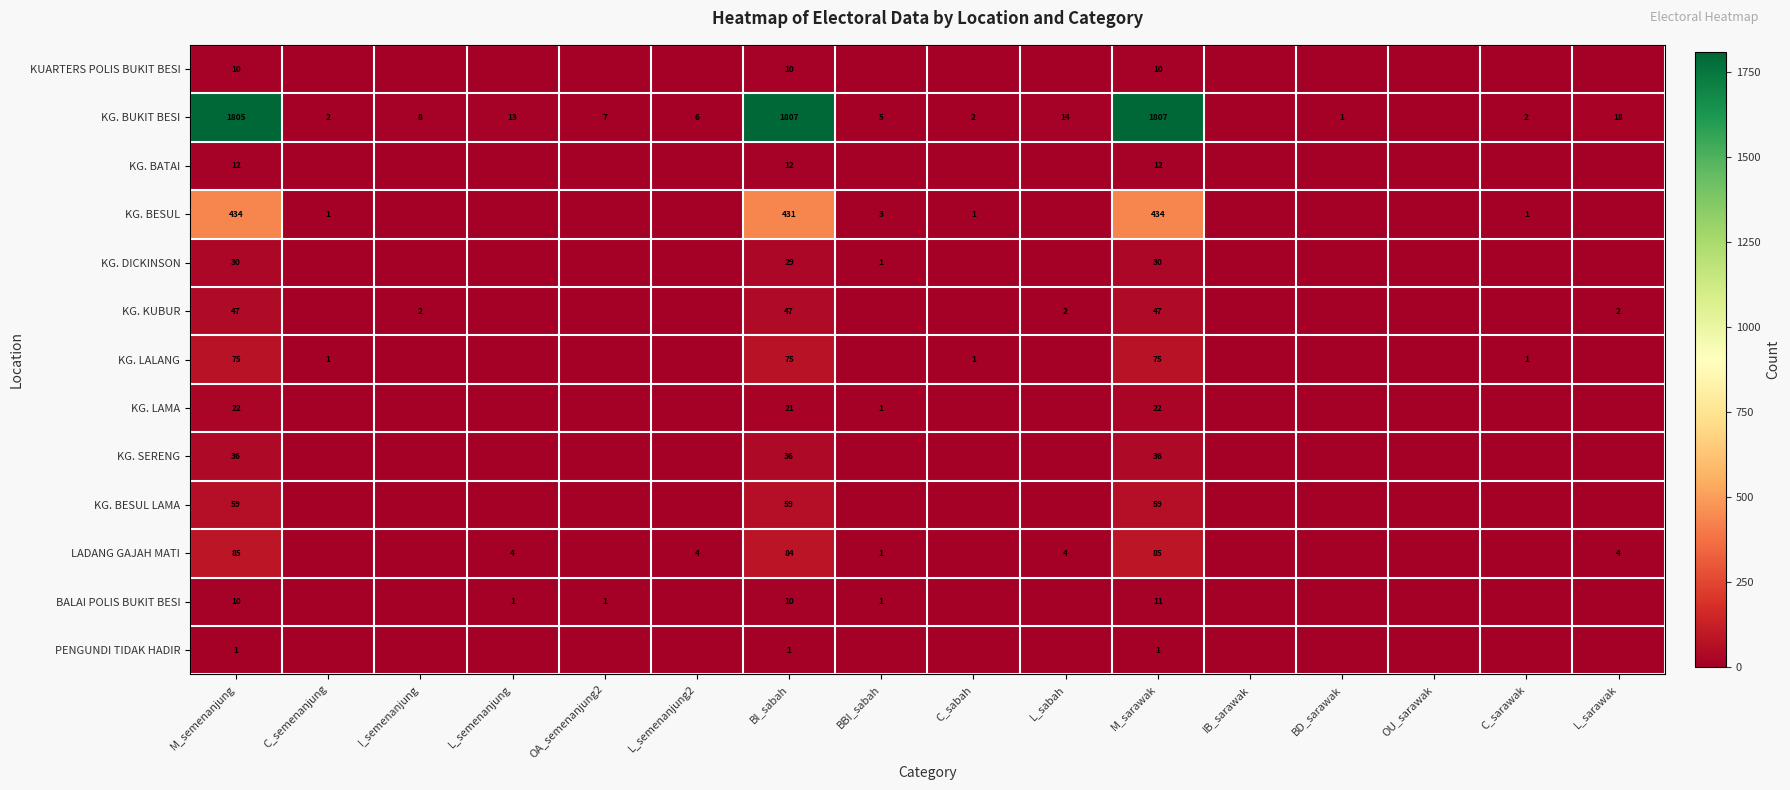

What is the total value across all series at M_semenanjung?

2626